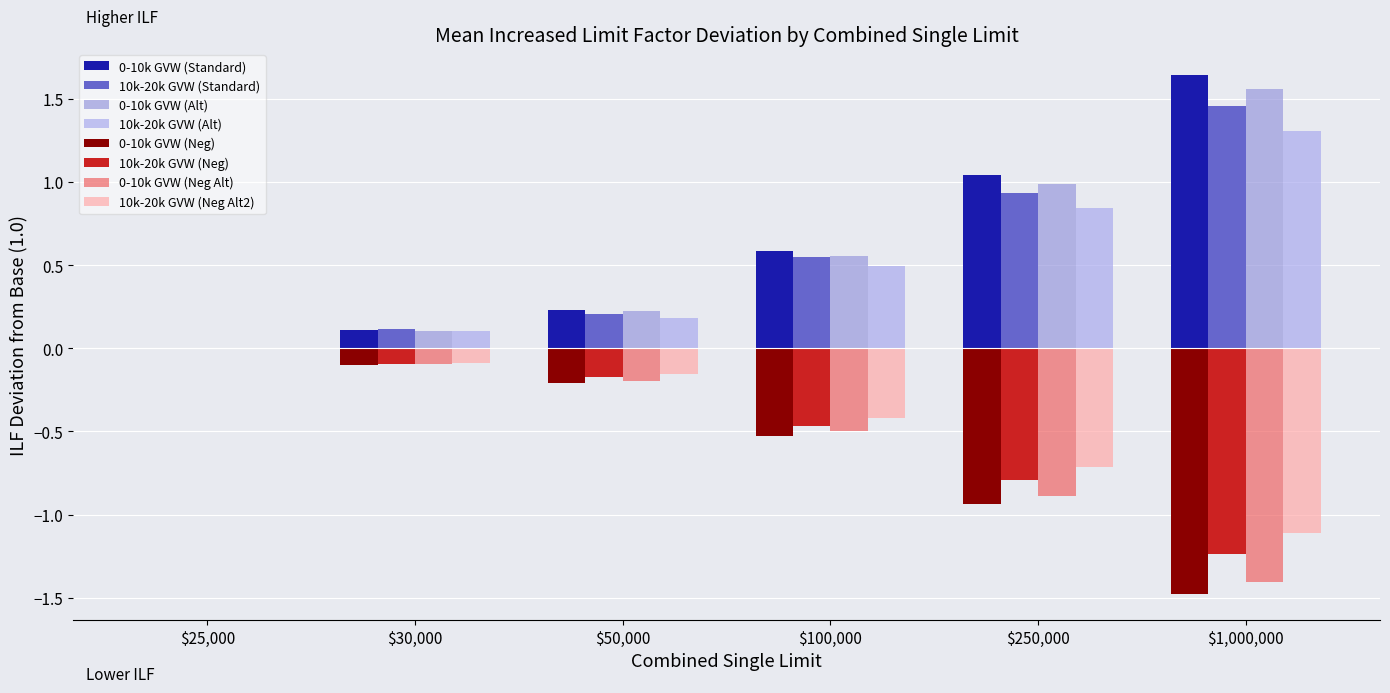

Count the number of data series in this chart.

8